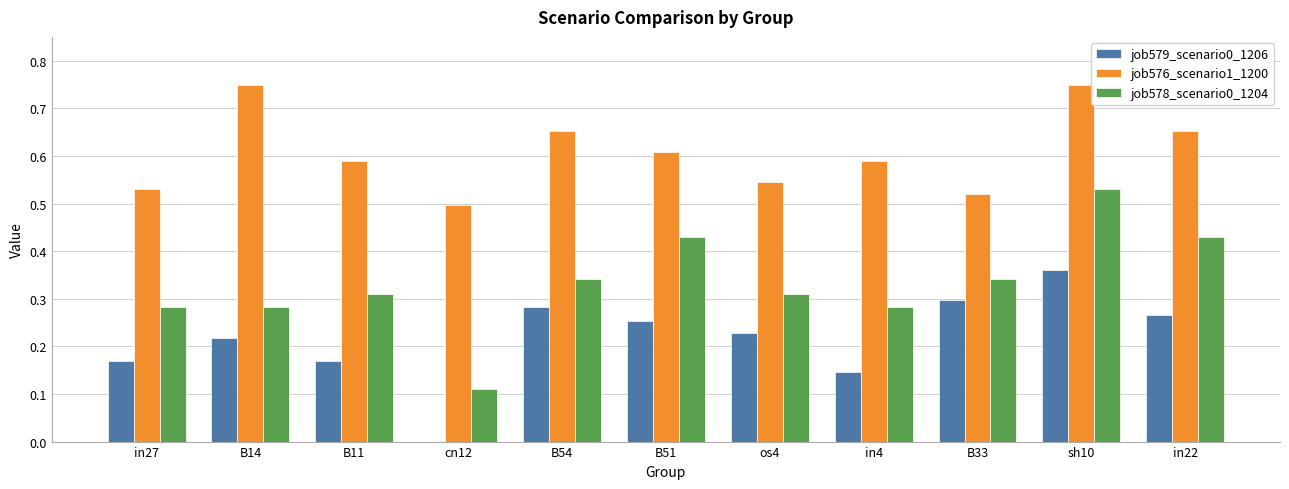

Between sh10 and in22, which series saw the biggest shift?

job578_scenario0_1204